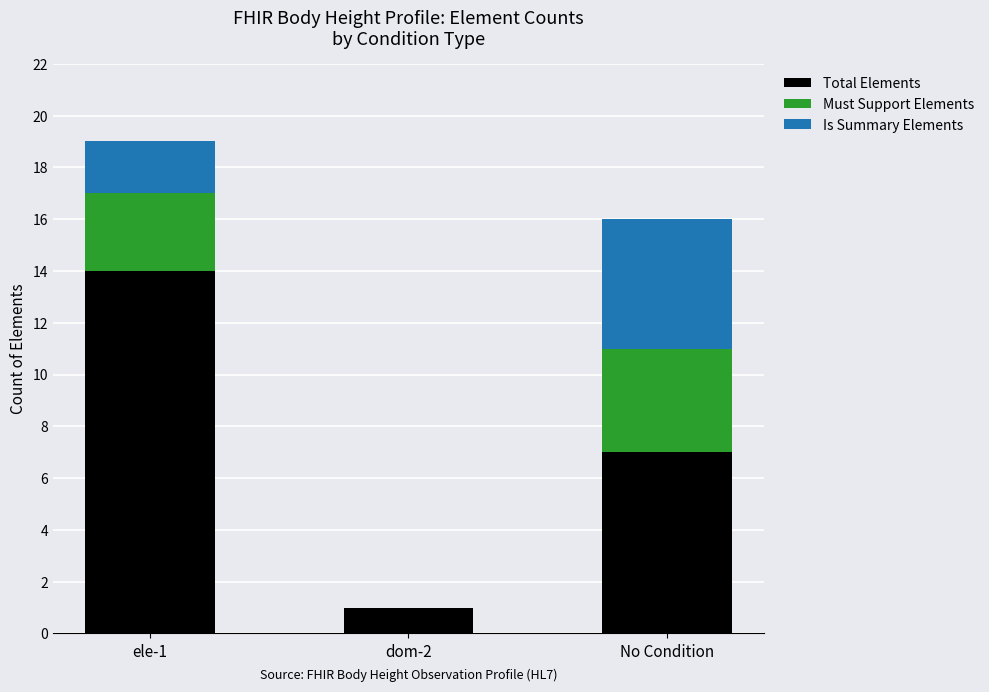

The value of Total Elements at No Condition is 3. True or false?

False